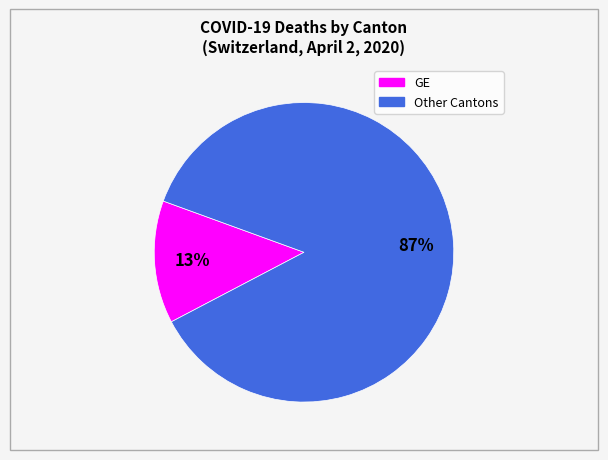

To the nearest percent, what is the average slice percentage?

50%